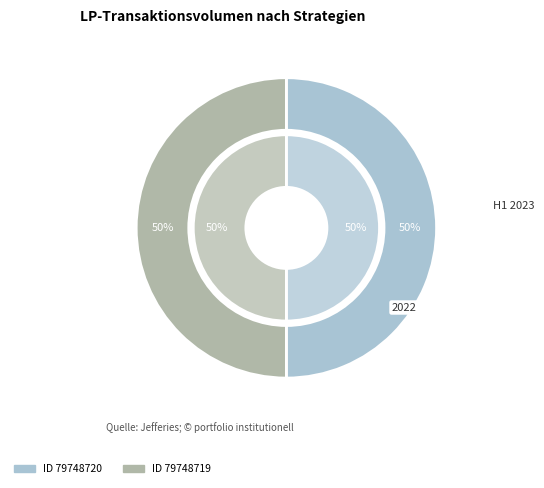

Count the number of slices in the pie.

2